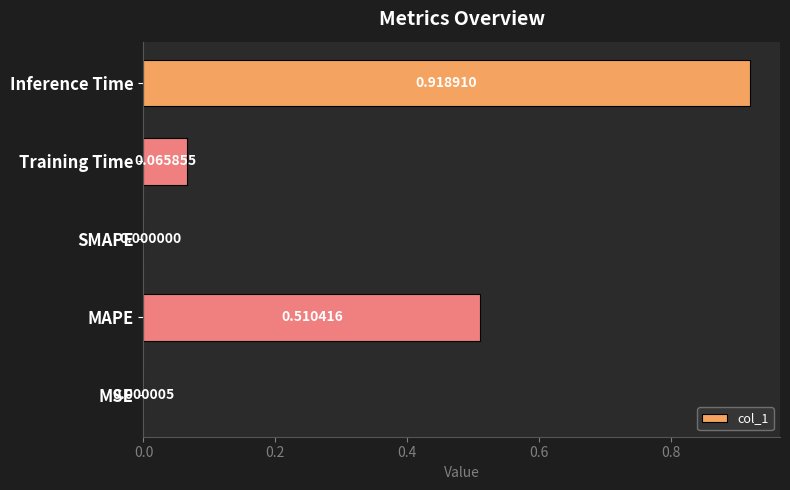

At which category does the chart reach its peak across all series?

Inference Time